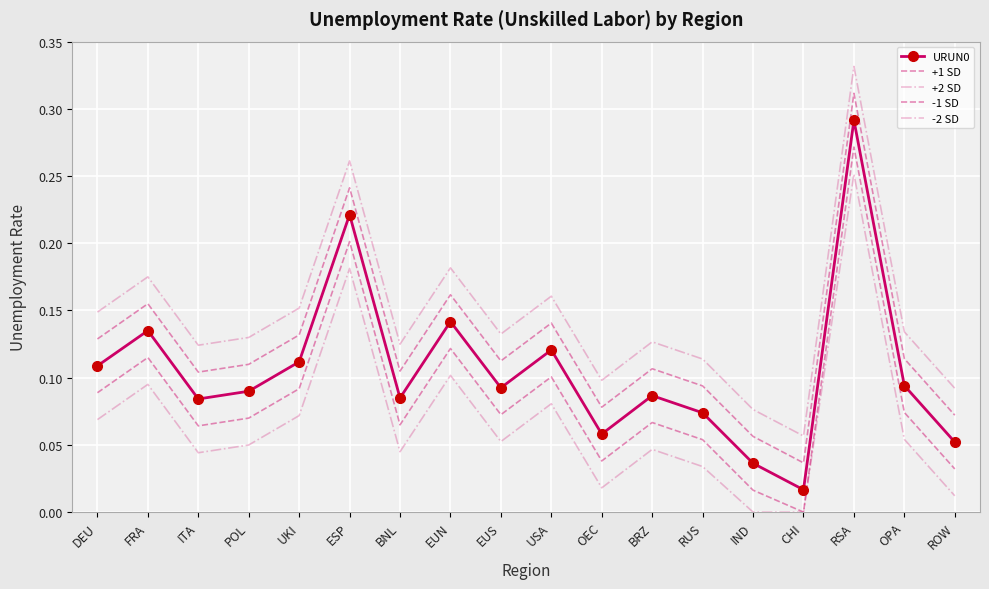

What is the sum of the -2 SD values at EUN and CHI?

0.1